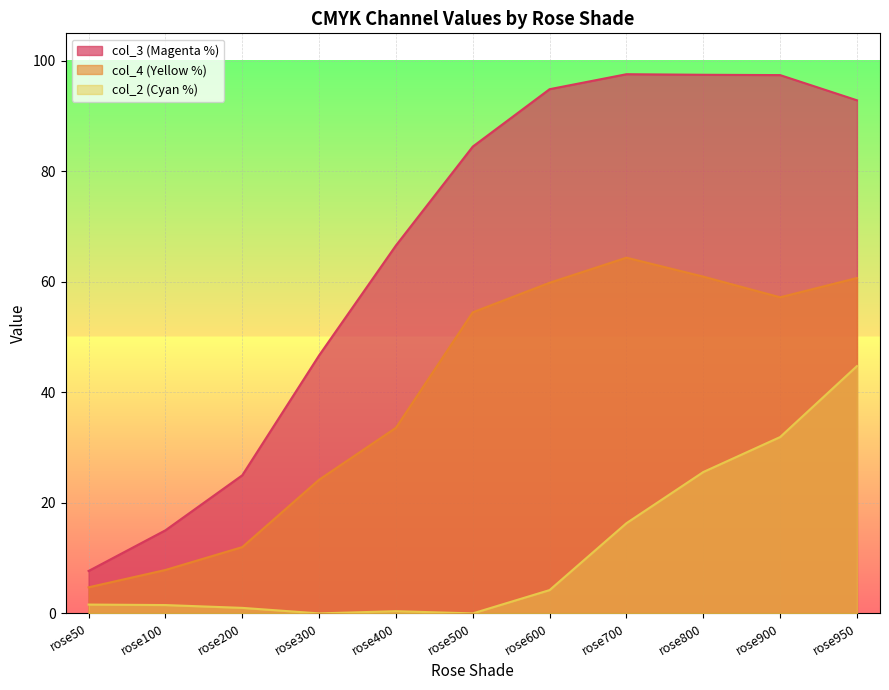

Is it true that col_4 (Yellow %) equals 16.4 at rose800?

False